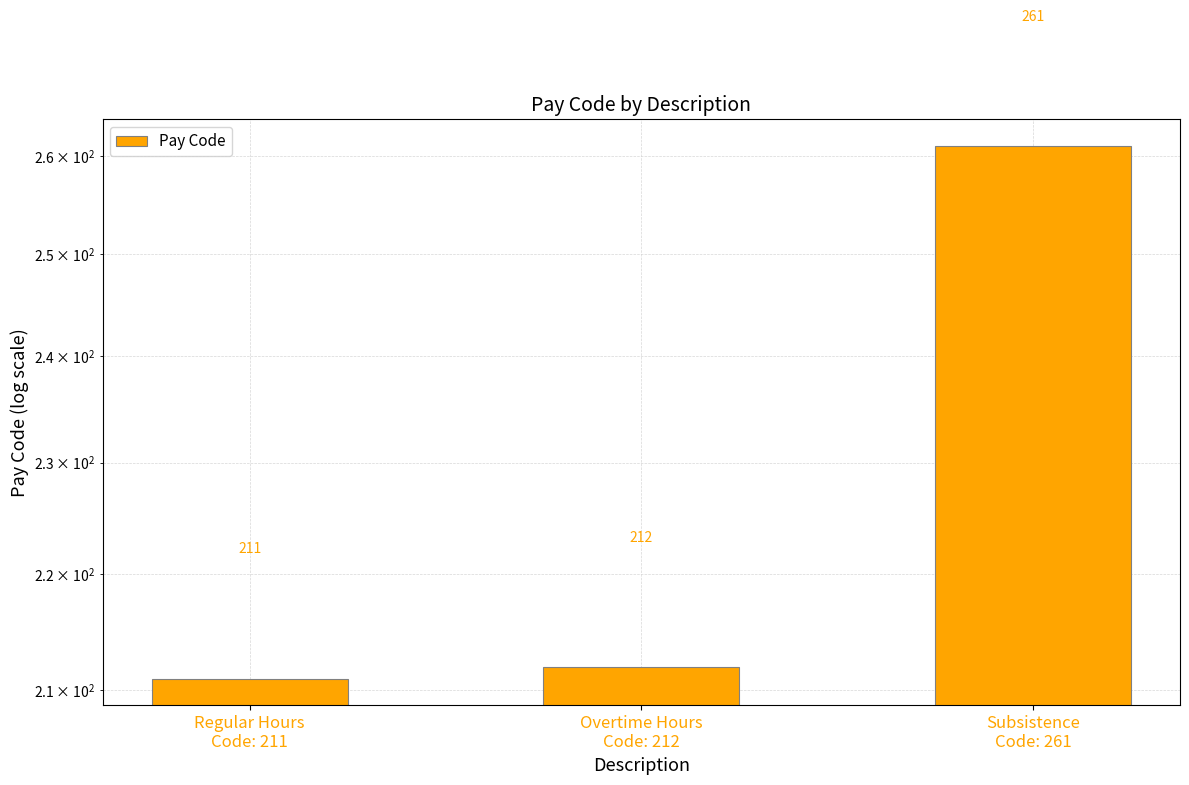

How many data points are above 212?

1